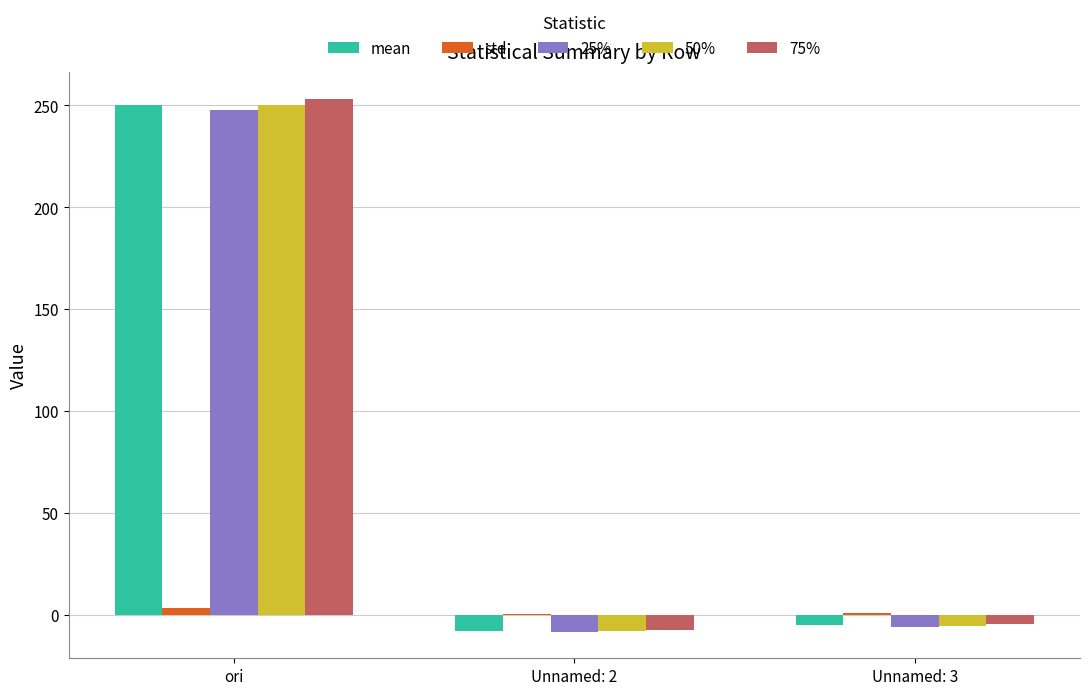

Which series has the largest range (max minus min)?

75%